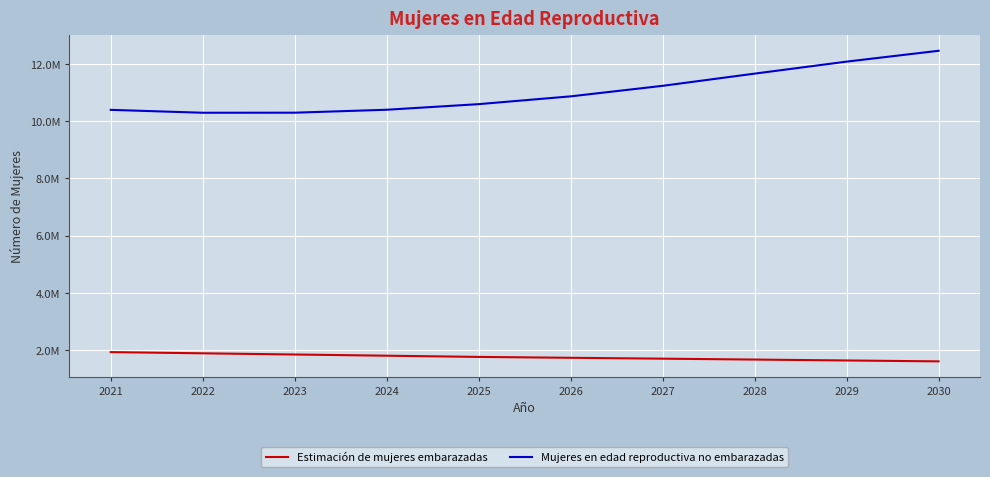

List the labels in order of Estimación de mujeres embarazadas value, smallest first.

2030, 2029, 2028, 2027, 2026, 2025, 2024, 2023, 2022, 2021